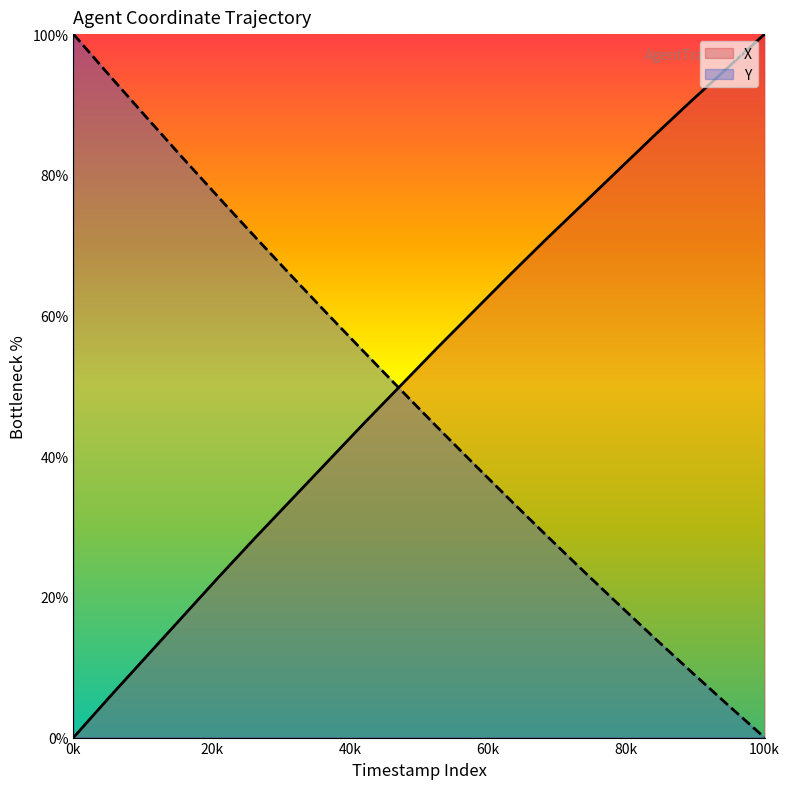

What is the maximum value for X?

100.0